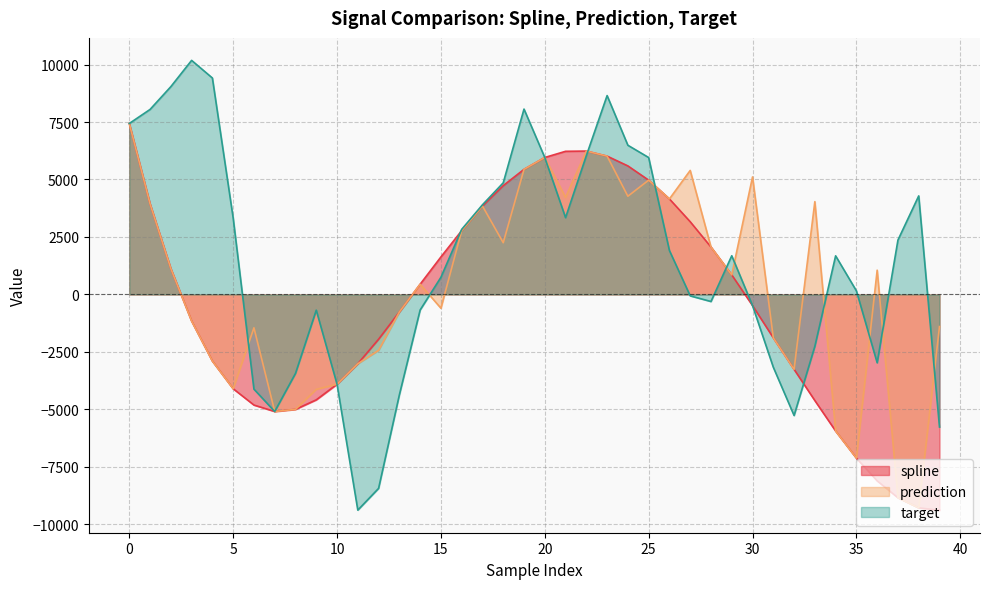

Is the value of prediction at 29 greater than the value of spline at 14?

Yes